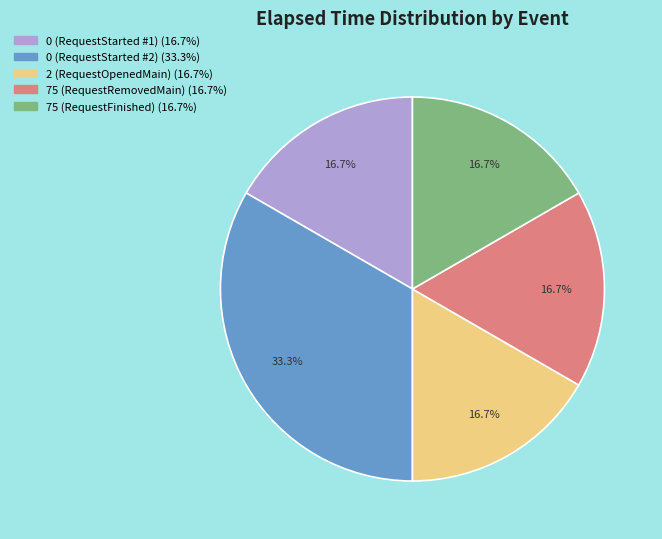

Is there a majority slice in this chart?

No